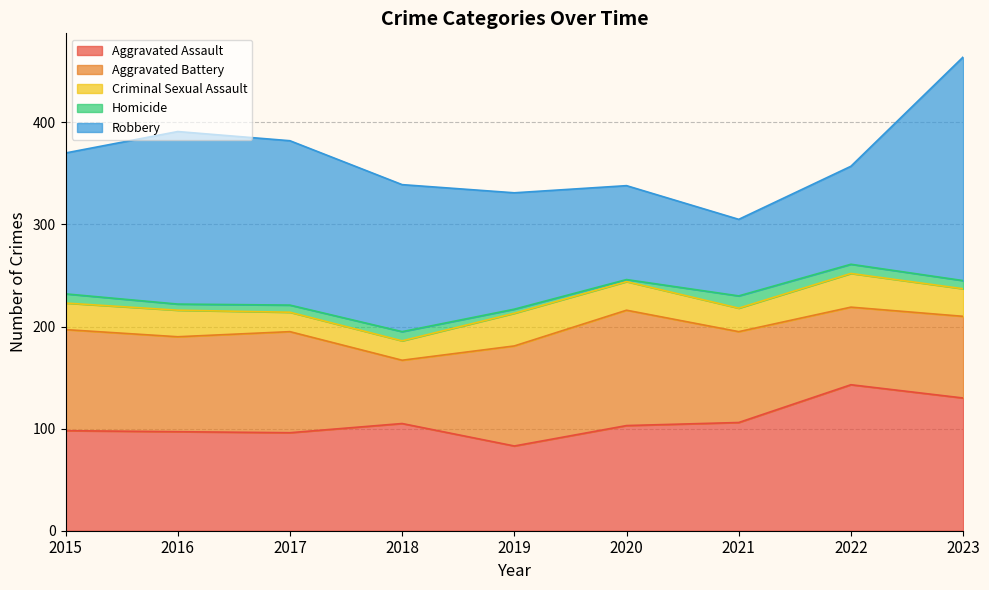

Rank the categories by Homicide value from highest to lowest.

2021, 2015, 2018, 2022, 2023, 2017, 2016, 2019, 2020